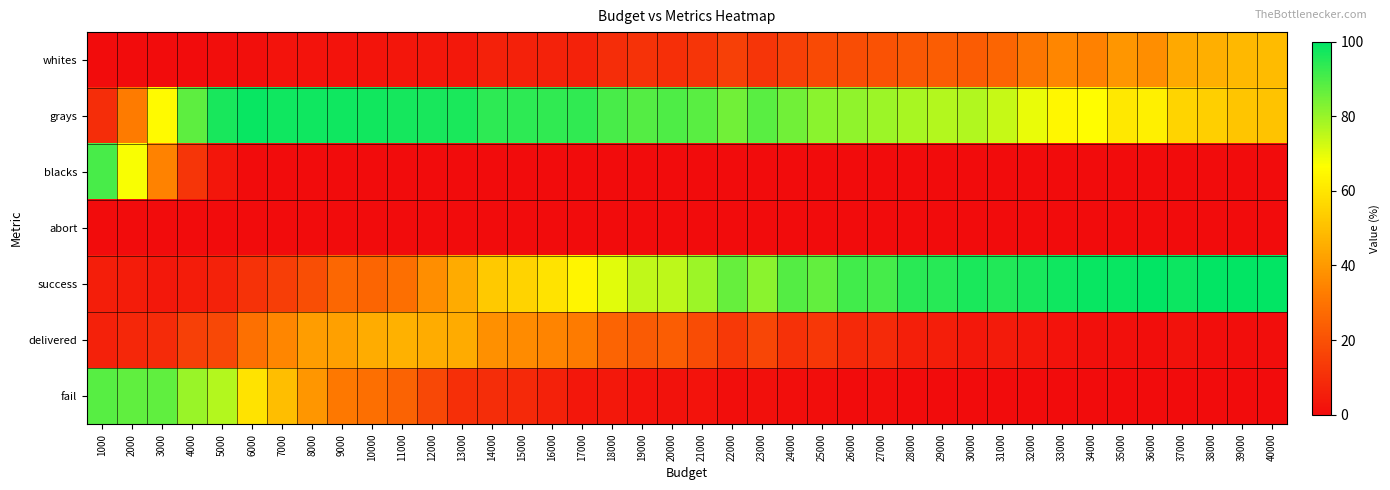

Reading left to right, extract all data points from this chart.

whites: 1000=0.1	2000=0.2	3000=0.3	4000=0.2	5000=0.4	6000=1.0	7000=2.2	8000=2.0	9000=2.1	10000=2.5	11000=2.8	12000=3.4	13000=3.7	14000=5.9	15000=6.2	16000=6.5	17000=6.4	18000=9.4	19000=11.2	20000=10.3	21000=11.9	22000=14.9	23000=12.0	24000=15.0	25000=18.3	26000=18.8	27000=20.6	28000=22.1	29000=23.6	30000=23.1	31000=25.9	32000=30.8	33000=35.3	34000=33.8	35000=39.1	36000=37.2	37000=44.3	38000=45.8	39000=48.2	40000=49.2
grays: 1000=9.4	2000=32.4	3000=65.3	4000=87.7	5000=96.5	6000=98.8	7000=97.8	8000=98.0	9000=97.9	10000=97.5	11000=97.2	12000=96.6	13000=96.3	14000=94.1	15000=93.8	16000=93.5	17000=93.6	18000=90.6	19000=88.7	20000=89.7	21000=88.1	22000=85.1	23000=88.0	24000=85.0	25000=81.7	26000=81.2	27000=79.4	28000=77.9	29000=76.4	30000=76.9	31000=74.1	32000=69.2	33000=64.8	34000=66.2	35000=60.9	36000=62.8	37000=55.7	38000=54.2	39000=51.8	40000=50.8
blacks: 1000=90.5	2000=67.4	3000=34.3	4000=12.0	5000=3.1	6000=0.2	7000=0.0	8000=0.0	9000=0.0	10000=0.0	11000=0.0	12000=0.0	13000=0.0	14000=0.0	15000=0.0	16000=0.0	17000=0.0	18000=0.0	19000=0.0	20000=0.0	21000=0.0	22000=0.0	23000=0.0	24000=0.0	25000=0.0	26000=0.0	27000=0.0	28000=0.0	29000=0.0	30000=0.0	31000=0.0	32000=0.0	33000=0.0	34000=0.0	35000=0.0	36000=0.0	37000=0.0	38000=0.0	39000=0.0	40000=0.0
abort: 1000=0.0	2000=0.0	3000=0.0	4000=0.0	5000=0.0	6000=0.0	7000=0.0	8000=0.0	9000=0.0	10000=0.0	11000=0.0	12000=0.0	13000=0.0	14000=0.0	15000=0.0	16000=0.0	17000=0.0	18000=0.0	19000=0.0	20000=0.0	21000=0.0	22000=0.0	23000=0.0	24000=0.0	25000=0.0	26000=0.0	27000=0.0	28000=0.0	29000=0.0	30000=0.0	31000=0.0	32000=0.0	33000=0.0	34000=0.0	35000=0.0	36000=0.0	37000=0.0	38000=0.0	39000=0.0	40000=0.0
success: 1000=5.3	2000=4.7	3000=3.6	4000=5.0	5000=6.5	6000=11.3	7000=14.7	8000=19.4	9000=26.5	10000=25.8	11000=28.7	12000=37.4	13000=44.7	14000=52.7	15000=55.2	16000=59.4	17000=64.2	18000=70.5	19000=74.9	20000=75.0	21000=79.4	22000=86.5	23000=82.0	24000=88.9	25000=87.0	26000=91.4	27000=90.7	28000=94.3	29000=94.9	30000=96.1	31000=95.5	32000=96.6	33000=97.8	34000=98.8	35000=98.7	36000=99.3	37000=98.2	38000=99.5	39000=99.6	40000=99.3
delivered: 1000=6.1	2000=8.0	3000=9.2	4000=15.2	5000=17.3	6000=29.0	7000=35.5	8000=41.4	9000=42.1	10000=45.3	11000=46.2	12000=45.3	13000=44.8	14000=37.7	15000=36.4	16000=34.6	17000=32.3	18000=25.7	19000=22.8	20000=23.5	21000=18.6	22000=12.9	23000=16.8	24000=10.7	25000=12.5	26000=8.3	27000=8.7	28000=5.7	29000=5.1	30000=3.9	31000=4.4	32000=3.4	33000=2.2	34000=1.2	35000=1.3	36000=0.7	37000=1.8	38000=0.5	39000=0.4	40000=0.7
fail: 1000=88.6	2000=87.3	3000=87.2	4000=79.8	5000=76.2	6000=59.7	7000=49.8	8000=39.2	9000=31.4	10000=28.9	11000=25.0	12000=17.4	13000=10.5	14000=9.5	15000=8.4	16000=6.0	17000=3.5	18000=3.8	19000=2.3	20000=1.6	21000=2.0	22000=0.6	23000=1.2	24000=0.4	25000=0.5	26000=0.3	27000=0.7	28000=0.0	29000=0.1	30000=0.0	31000=0.1	32000=0.0	33000=0.0	34000=0.0	35000=0.0	36000=0.0	37000=0.1	38000=0.0	39000=0.0	40000=0.0